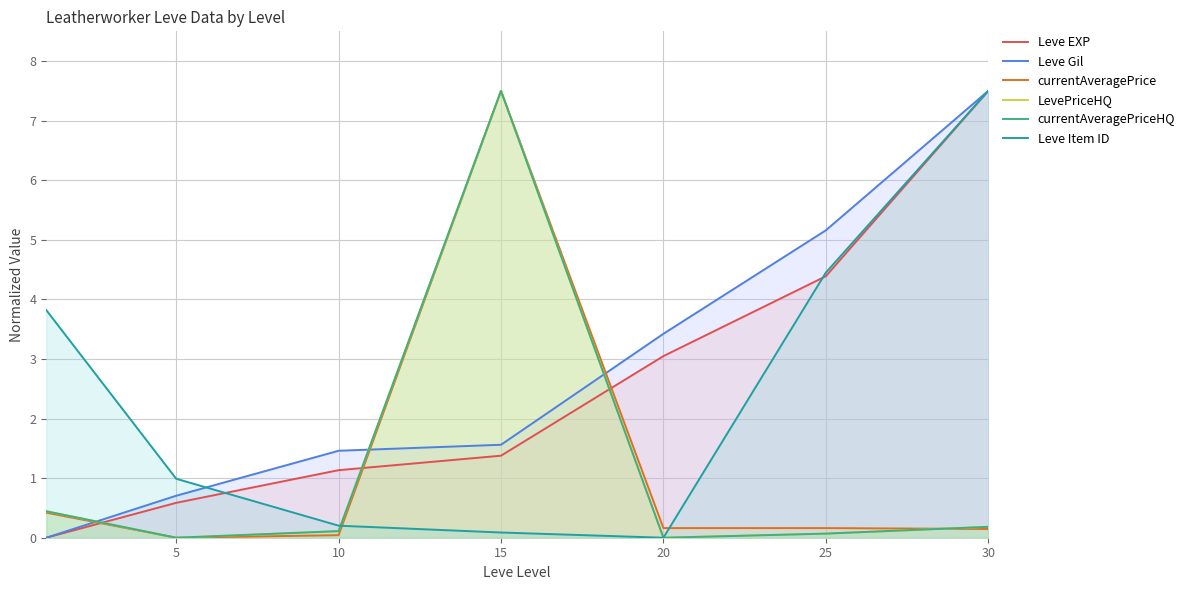

Count the number of data series in this chart.

6